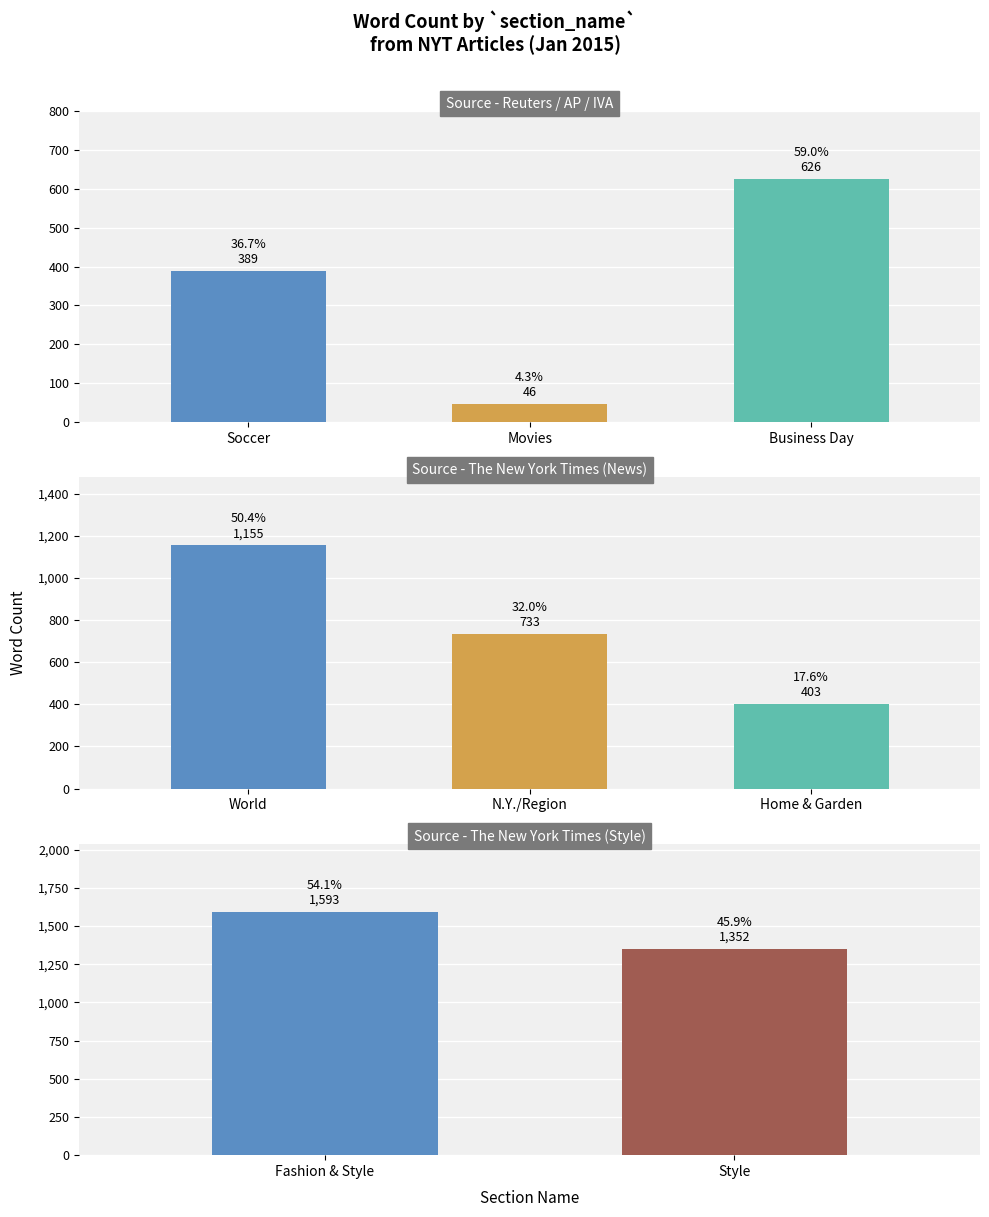

The chart shows a value of 589 at 5. True or false?

False